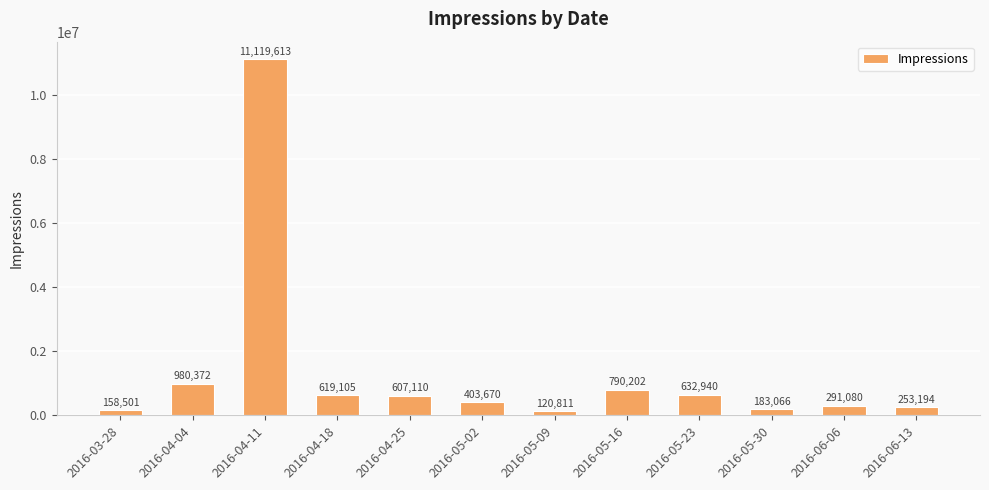

Reading right to left, what are all the values shown in this chart?

253194	291080	183066	632940	790202	120811	403670	607110	619105	11119613	980372	158501